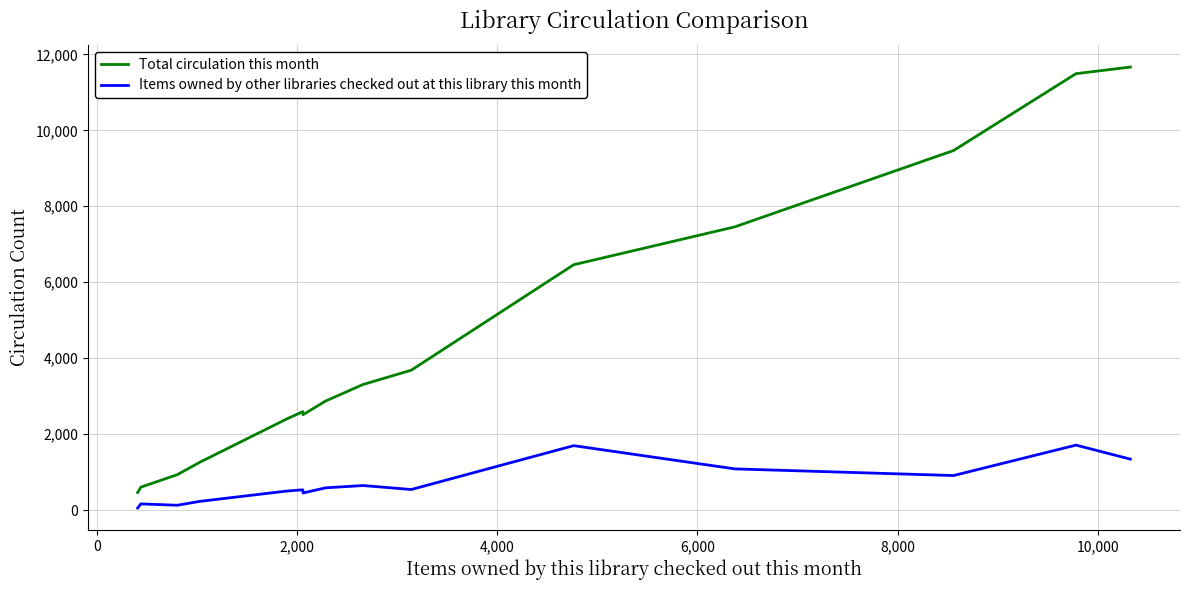

Rank the series by their maximum value, from highest to lowest.

Total circulation this month, Items owned by other libraries checked out at this library this month